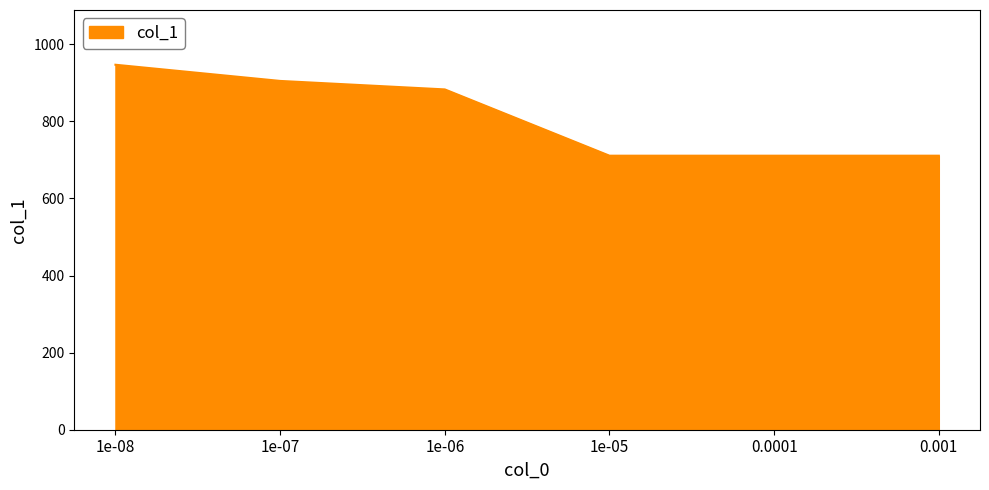

What is the minimum value shown in the chart?

711